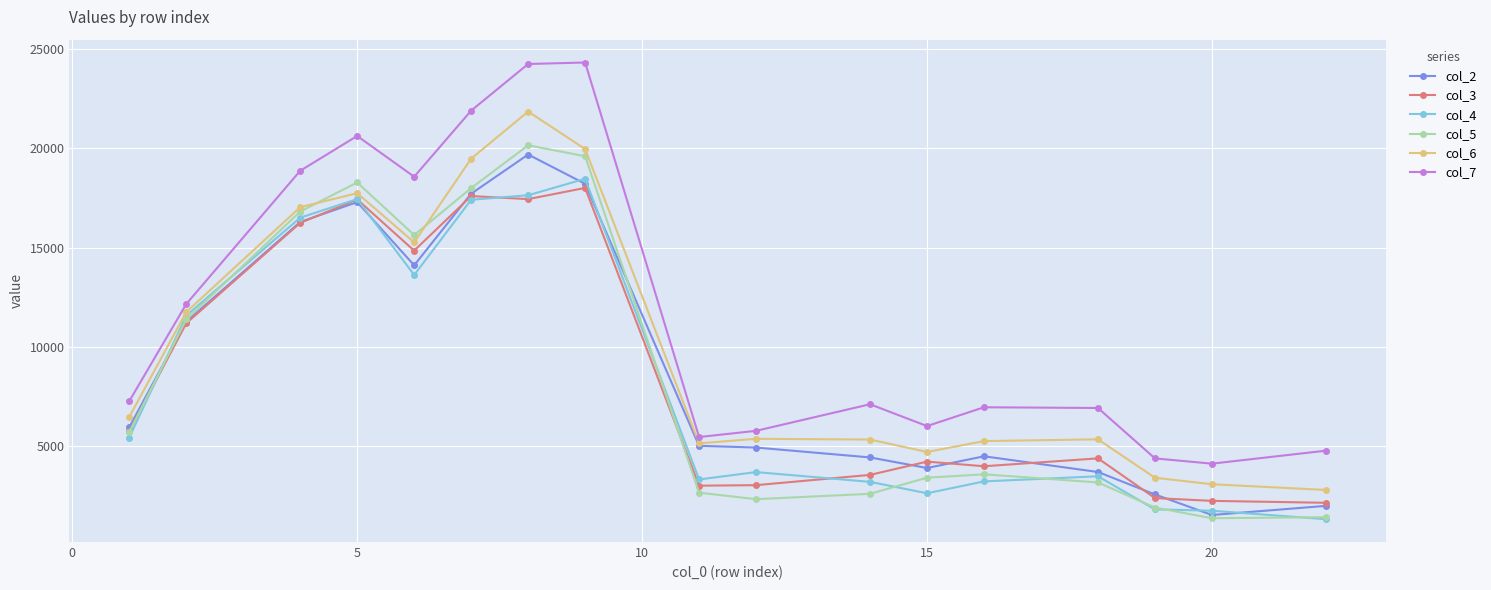

True or false: col_3 and col_4 intersect in this chart.

True